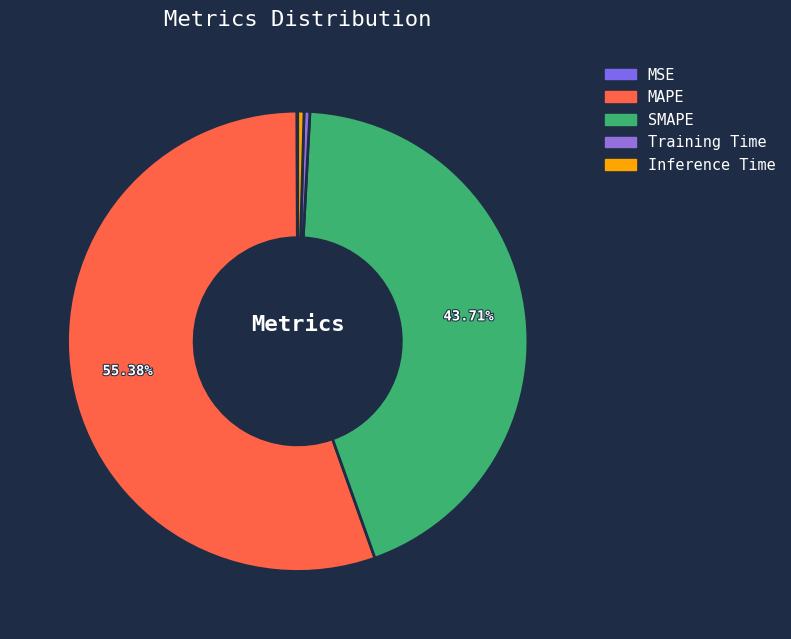

Is Training Time the majority of the pie?

No